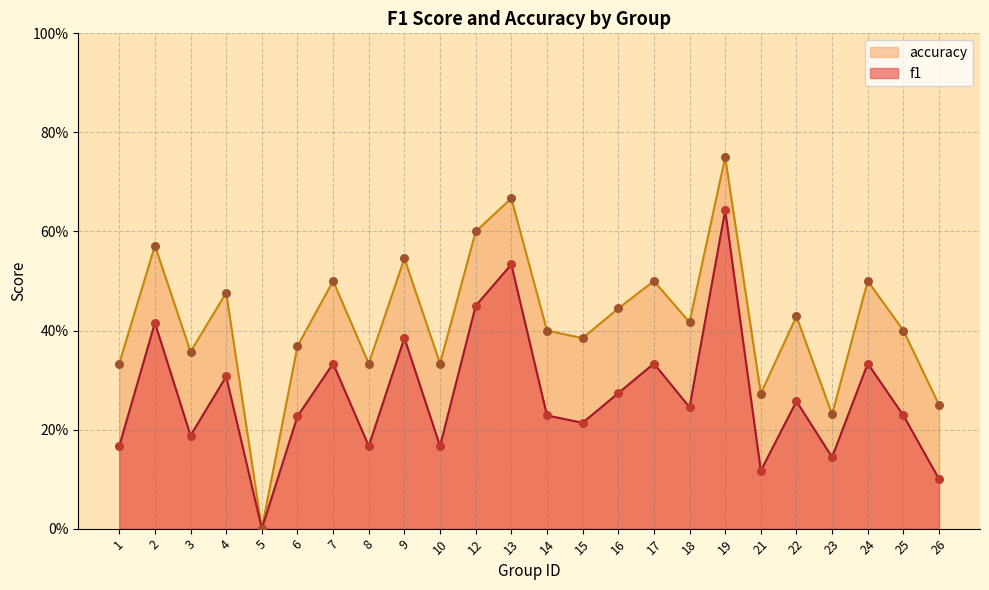

Which series has the largest total across all categories?

accuracy